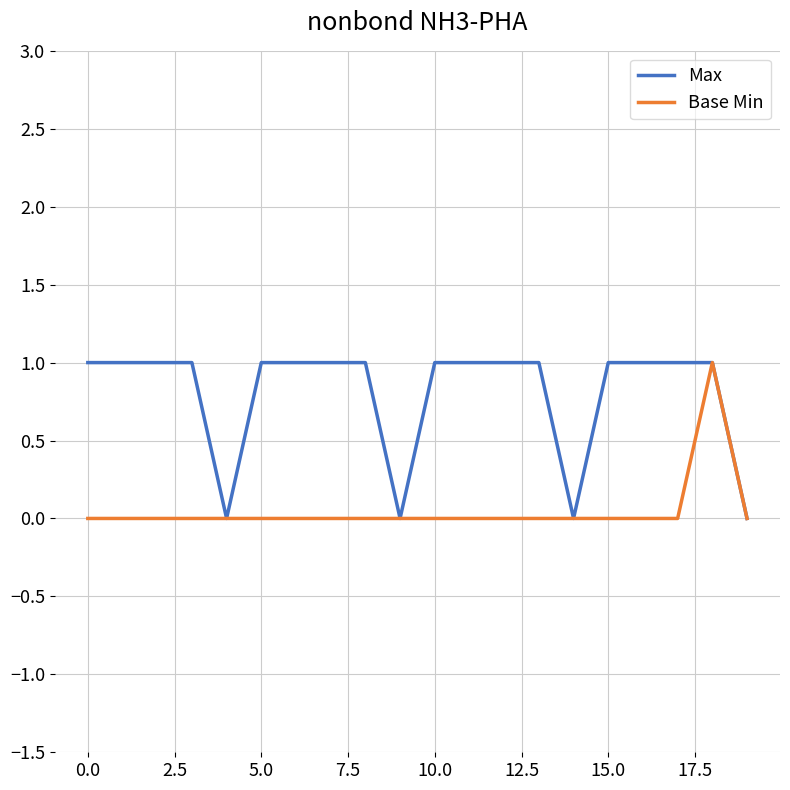

Which series has the largest total across all categories?

Max